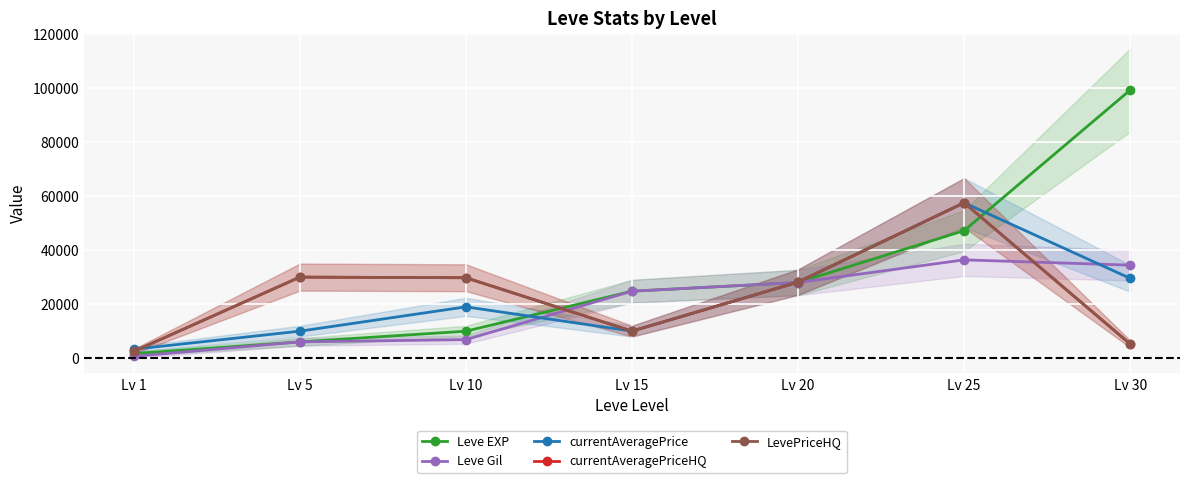

What is the approximate value of Leve EXP at Lv 20?

28010.0